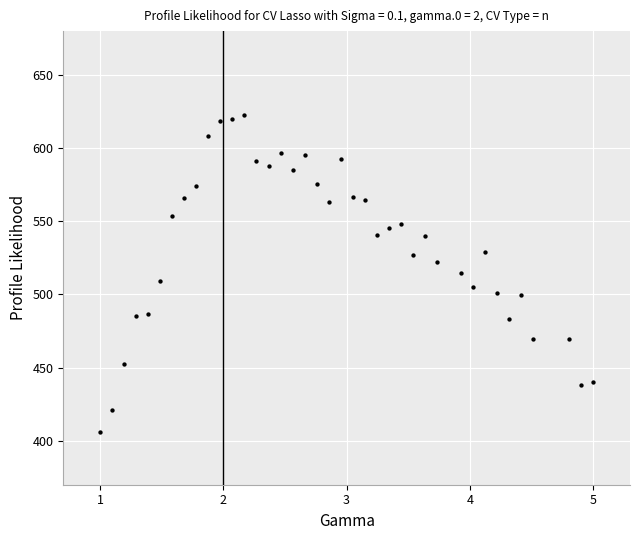

What is the range of Y values (max minus min)?

217.0